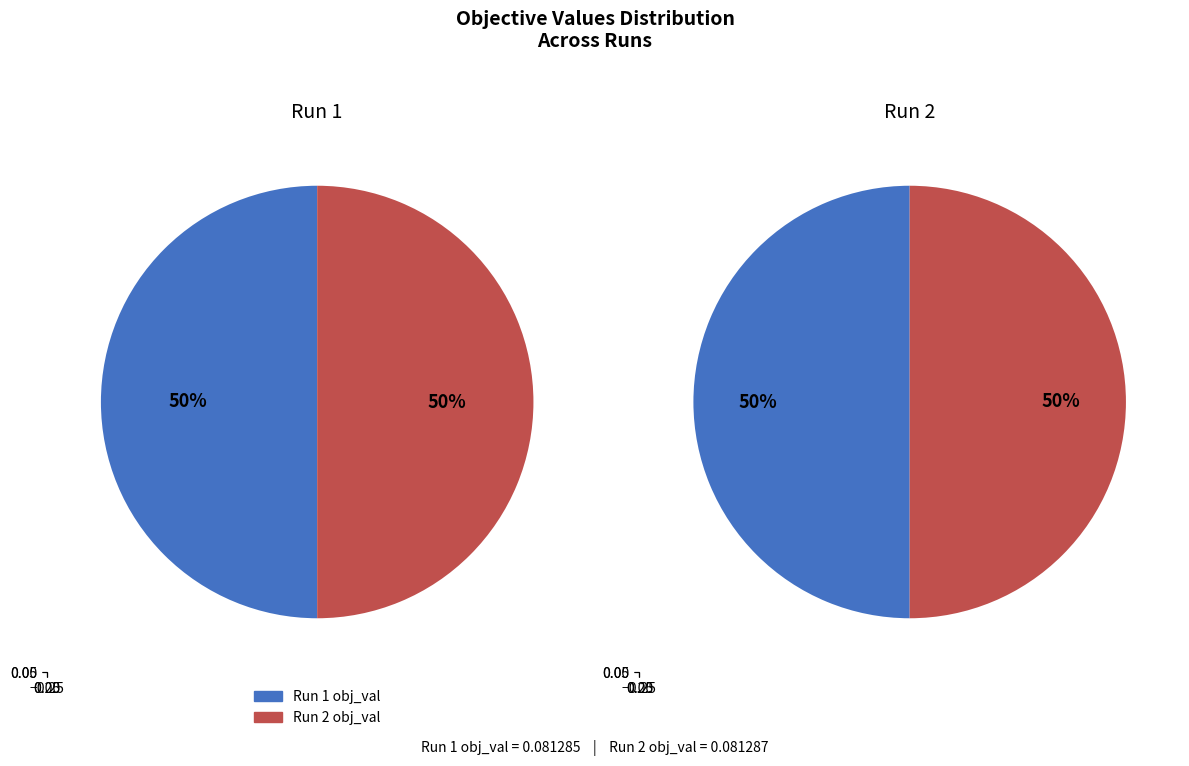

Combined, what portion of the pie is Run 2 and Run 1?

100.0%